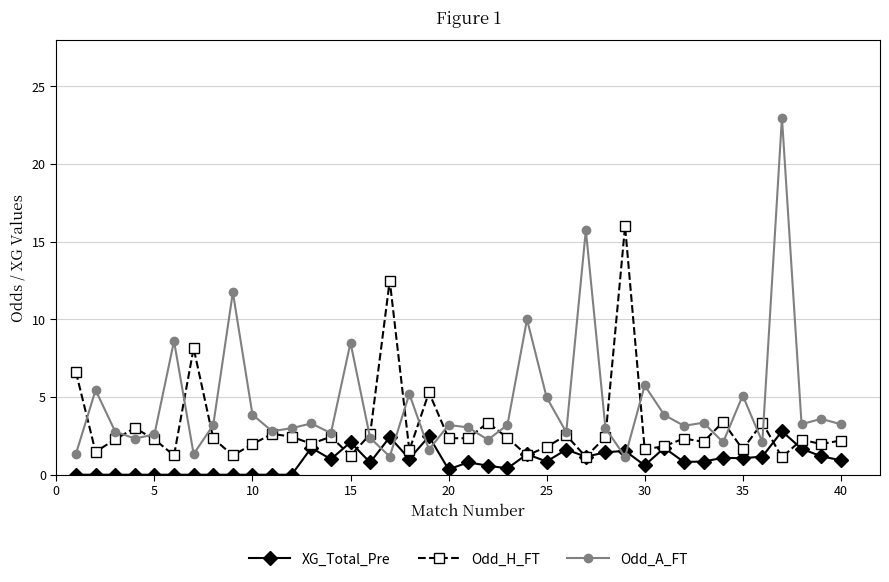

Which series has the largest total across all categories?

Odd_A_FT